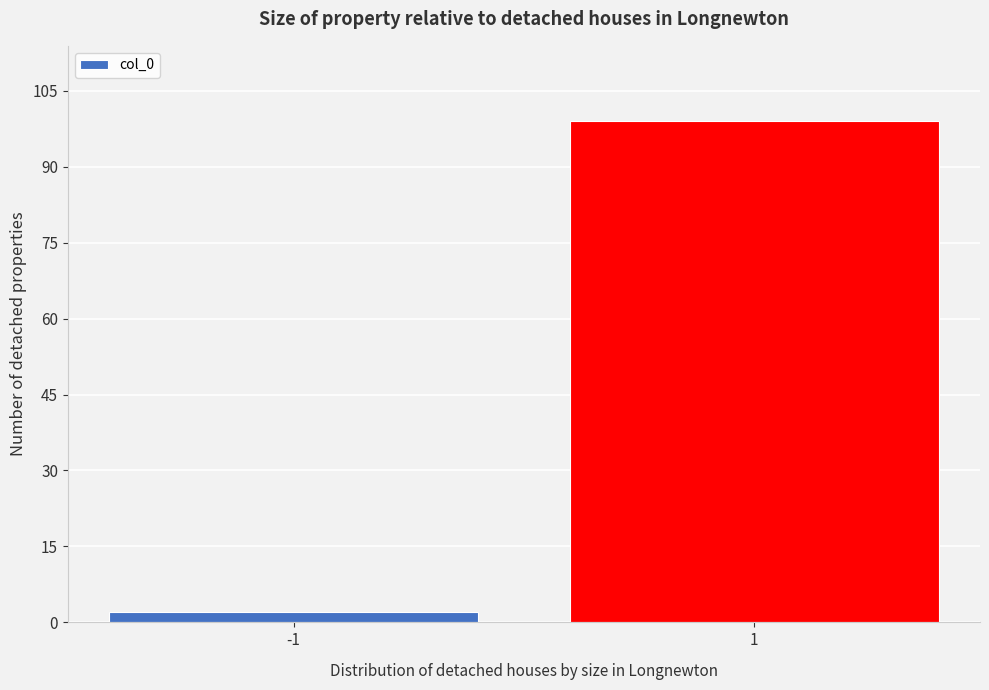

Reading right to left, what are all the values shown in this chart?

99	2